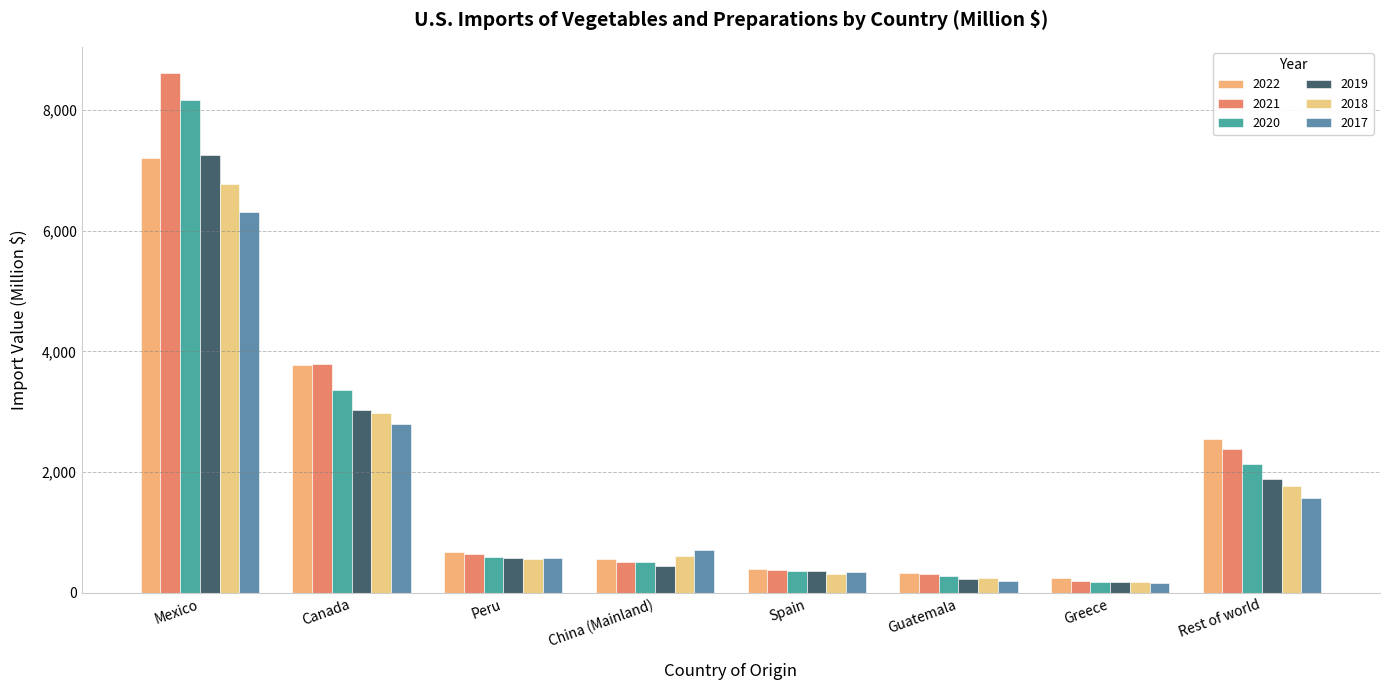

Where does the 2019 series first go above 581?

Mexico